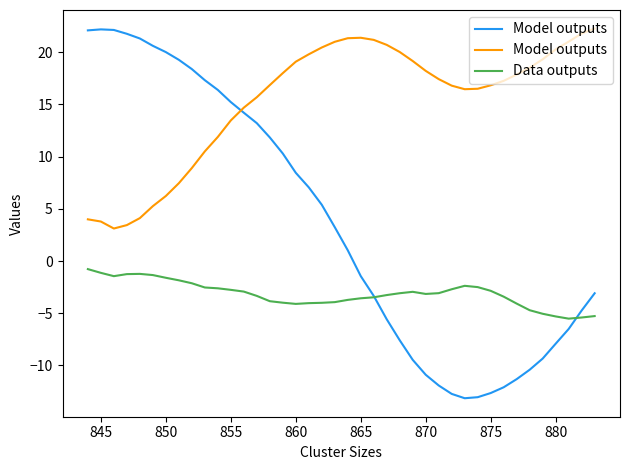

Is it true that Data outputs equals -1.6 at 850?

True